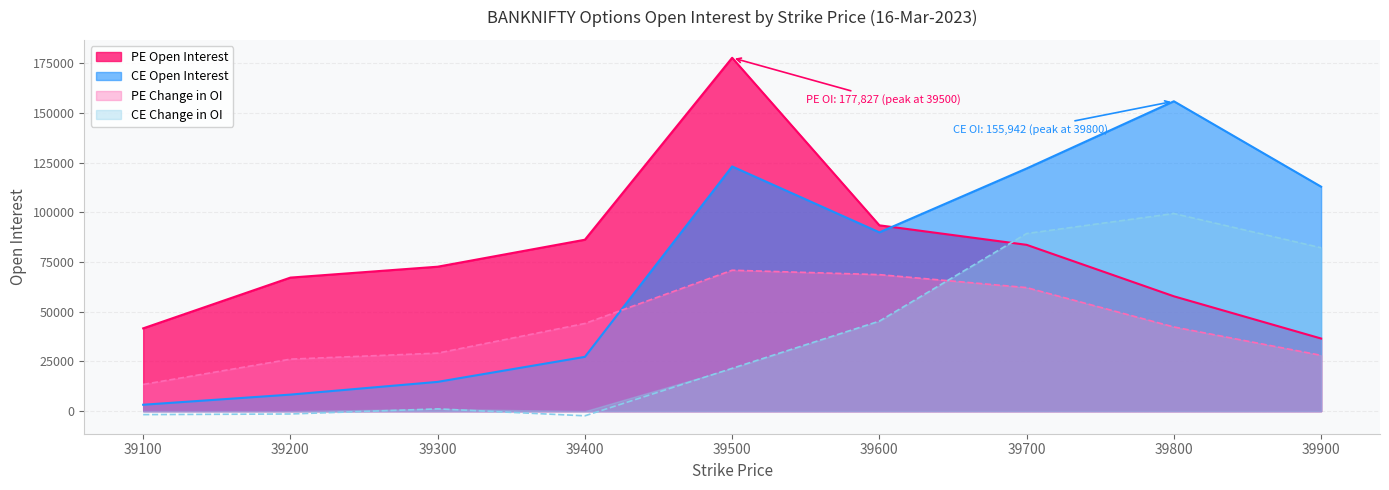

How many values in the PE Change in OI series are below 42352?

4